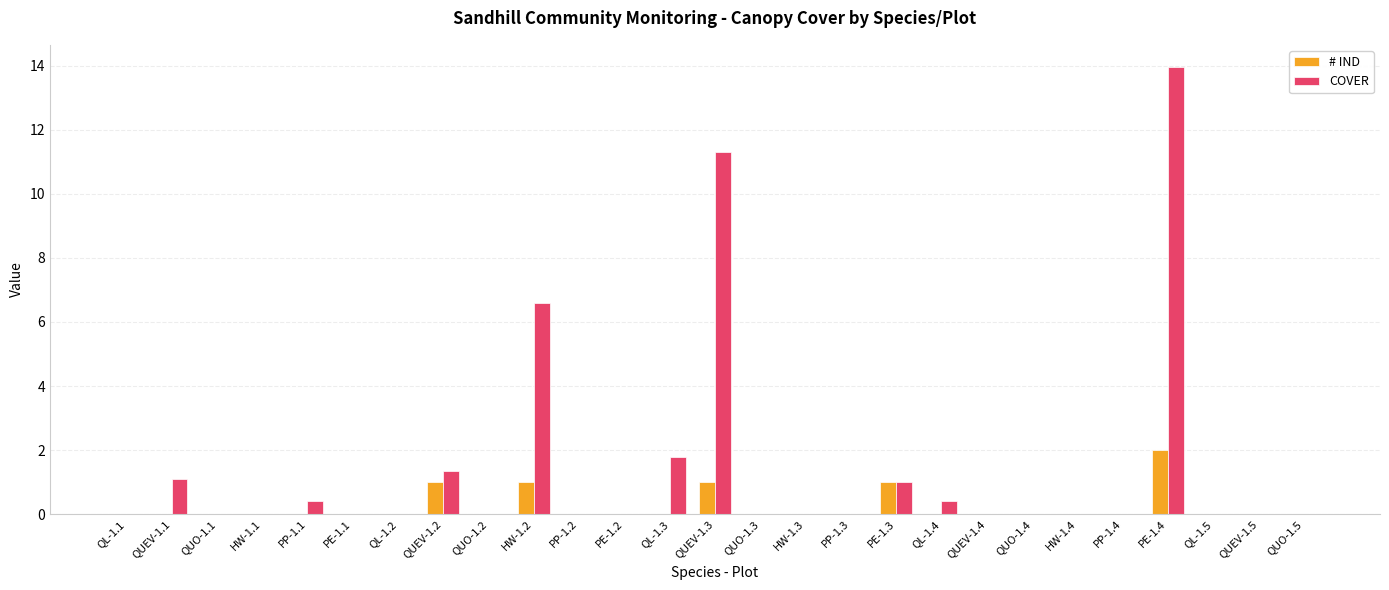

What is the approximate value of # IND at QUEV-1.2?

1.0